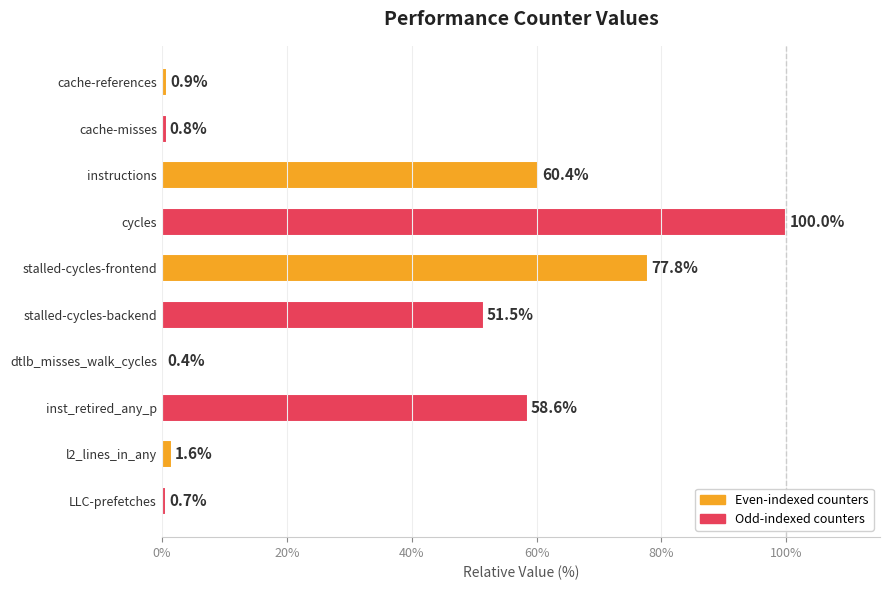

Between instructions and l2_lines_in_any, which is larger?

instructions